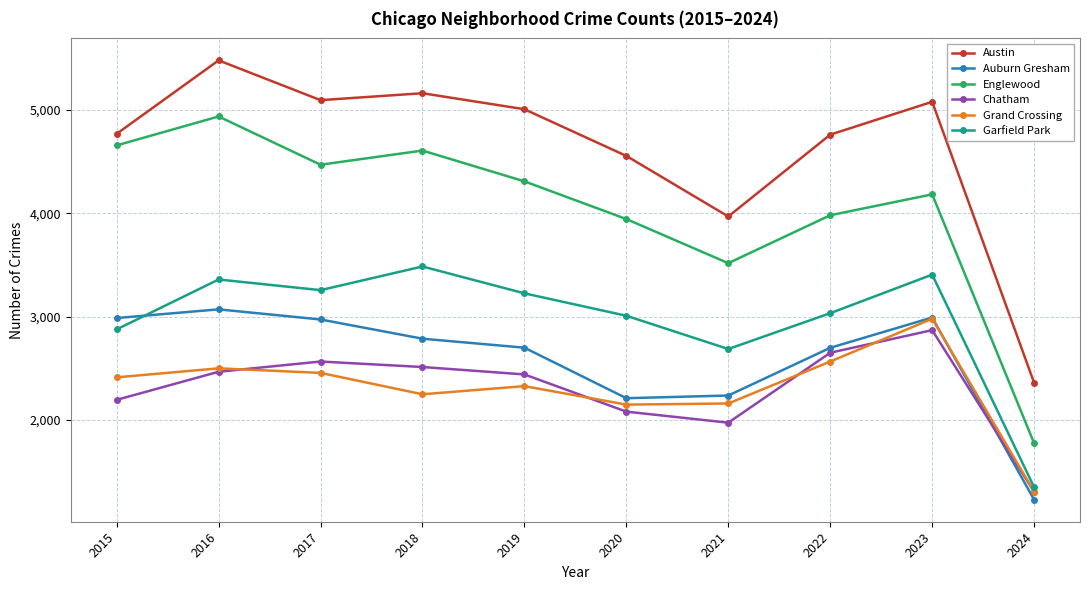

At which category is the sum across all series the highest?

2016